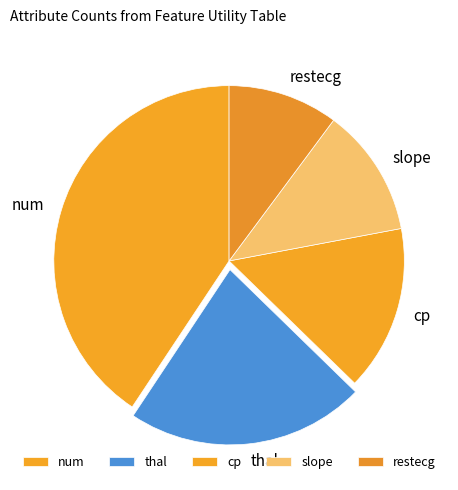

Does thal account for over 50% of the chart?

No